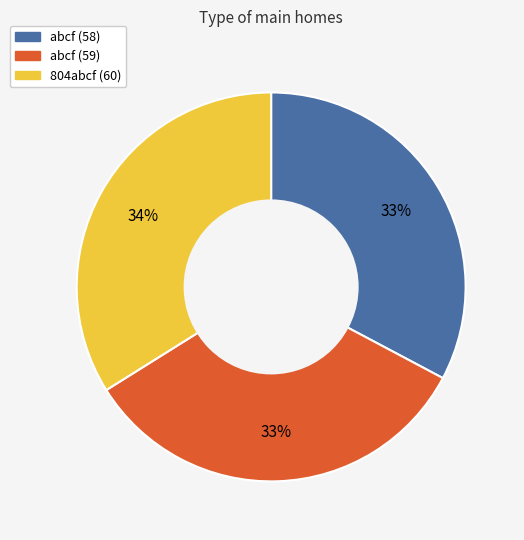

How many slices are in this pie chart?

3